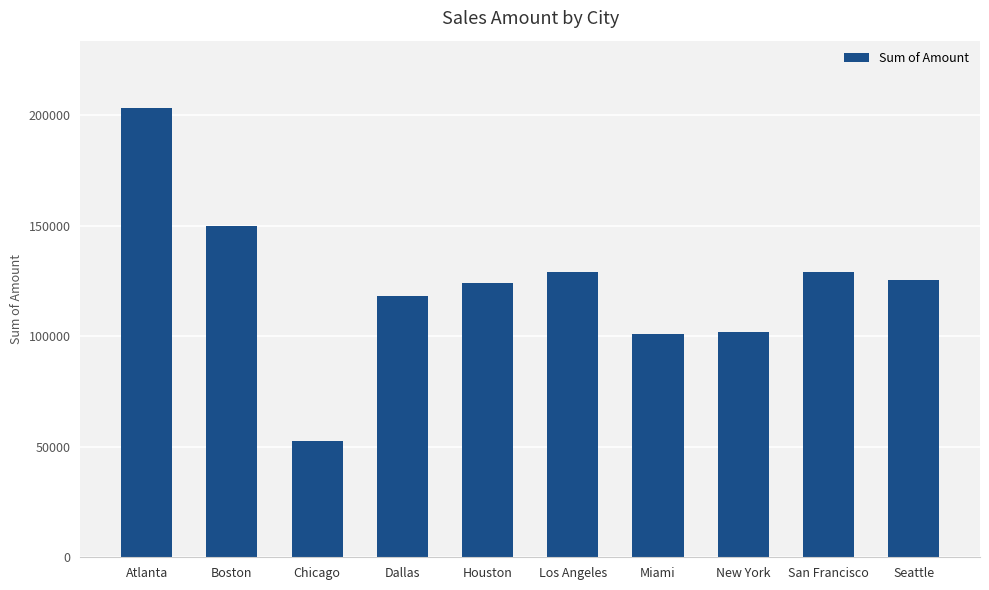

What is the label of the 2nd bar from the right?

San Francisco